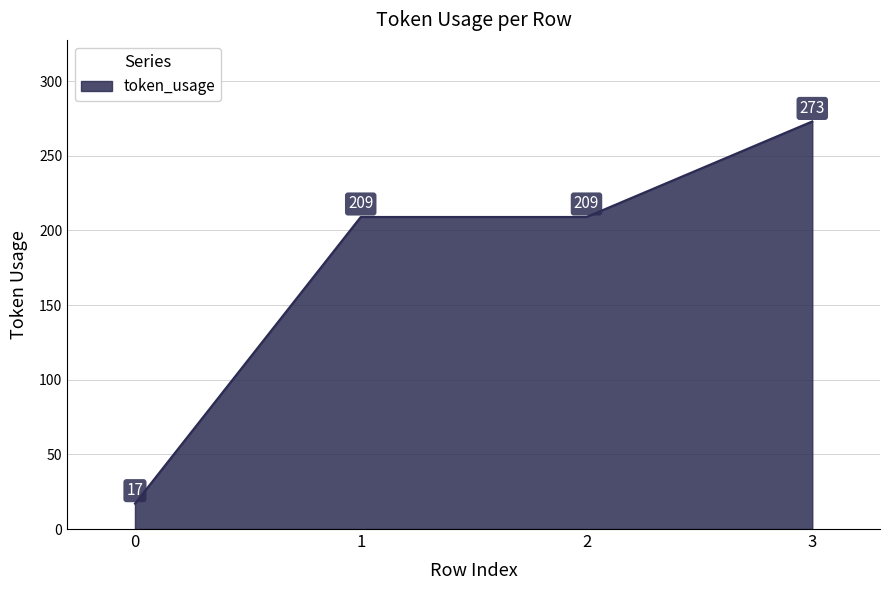

Between 3 and 2, which is larger?

3